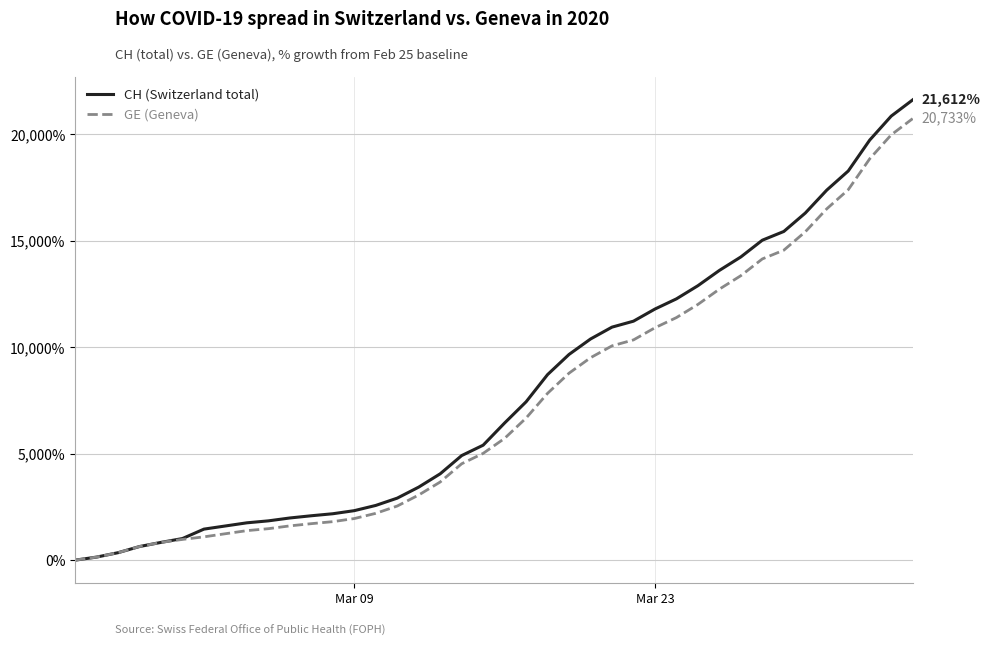

What is the greatest value displayed?

21612.3